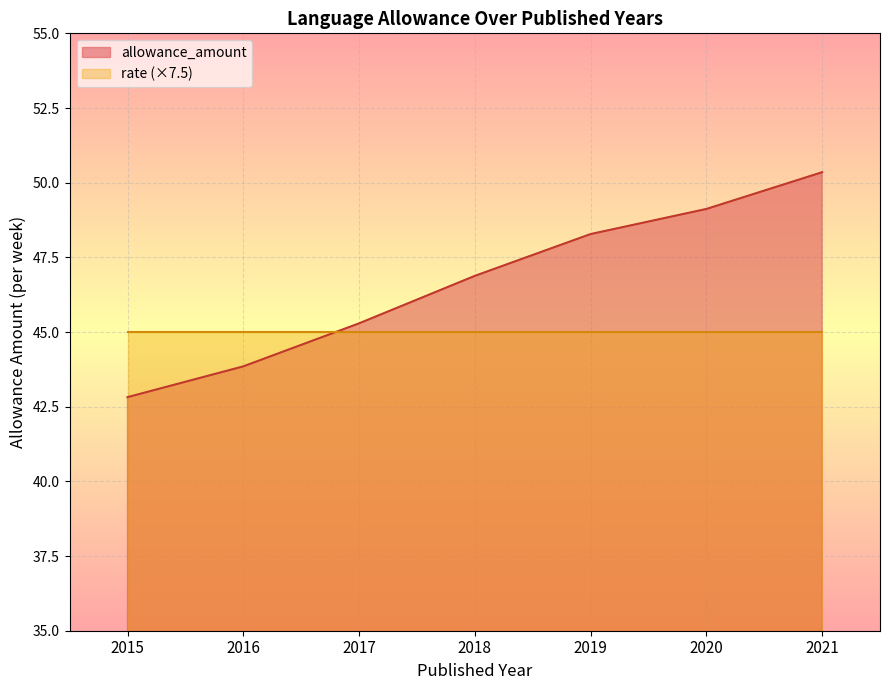

What is the value of the 6th point from the left?

49.1